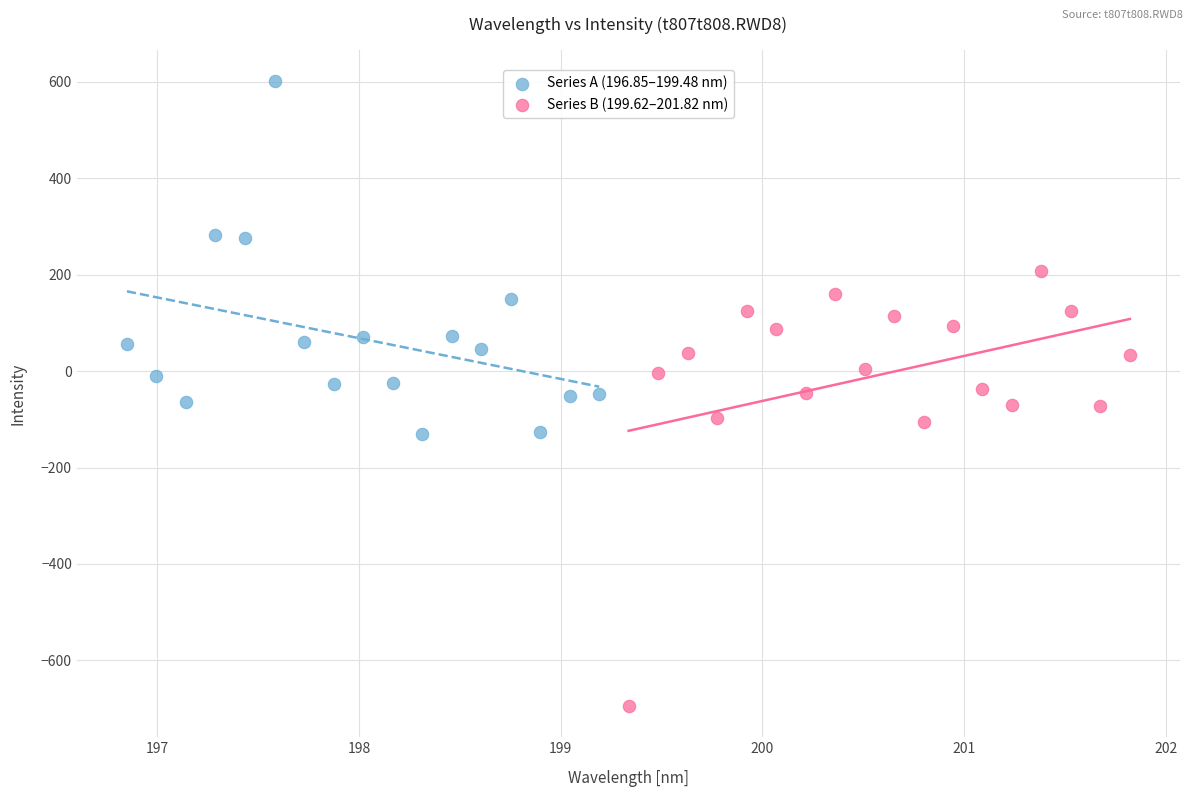

Which series reaches the minimum Y coordinate?

Series B (199.62–201.82 nm)